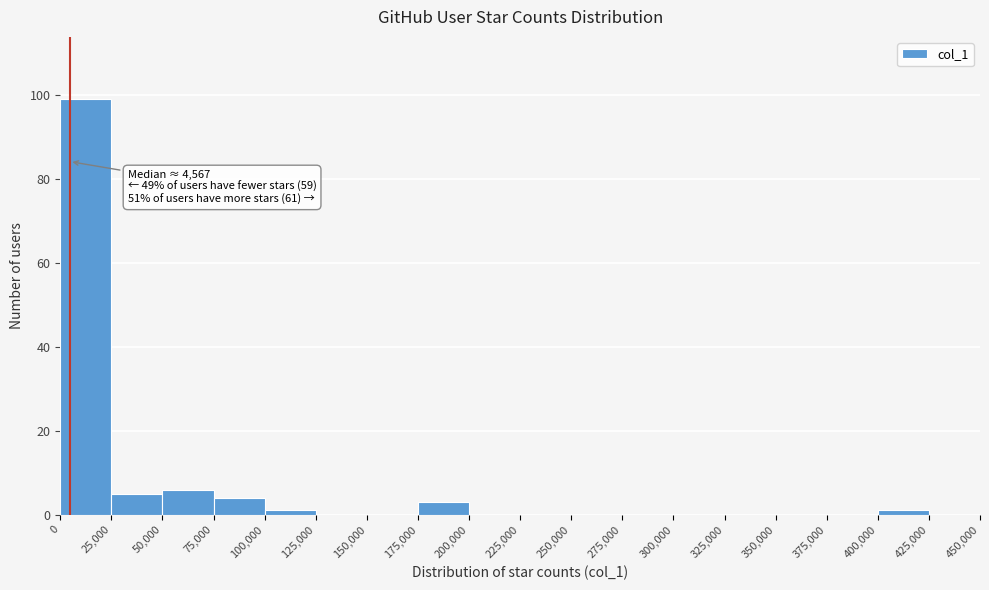

Which range on the x-axis has the tallest bar?

0 to 25,000